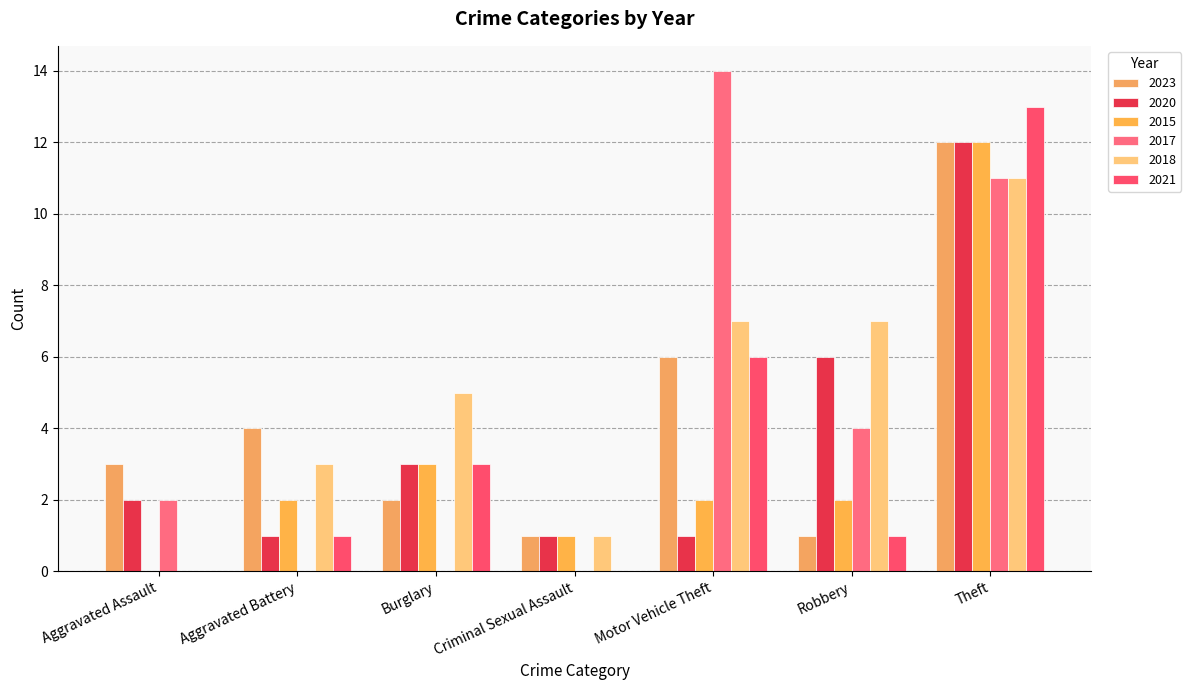

Reading right to left, extract all data points from this chart.

2023: Theft=12	Robbery=1	Motor Vehicle Theft=6	Criminal Sexual Assault=1	Burglary=2	Aggravated Battery=4	Aggravated Assault=3
2020: Theft=12	Robbery=6	Motor Vehicle Theft=1	Criminal Sexual Assault=1	Burglary=3	Aggravated Battery=1	Aggravated Assault=2
2015: Theft=12	Robbery=2	Motor Vehicle Theft=2	Criminal Sexual Assault=1	Burglary=3	Aggravated Battery=2	Aggravated Assault=0
2017: Theft=11	Robbery=4	Motor Vehicle Theft=14	Criminal Sexual Assault=0	Burglary=0	Aggravated Battery=0	Aggravated Assault=2
2018: Theft=11	Robbery=7	Motor Vehicle Theft=7	Criminal Sexual Assault=1	Burglary=5	Aggravated Battery=3	Aggravated Assault=0
2021: Theft=13	Robbery=1	Motor Vehicle Theft=6	Criminal Sexual Assault=0	Burglary=3	Aggravated Battery=1	Aggravated Assault=0